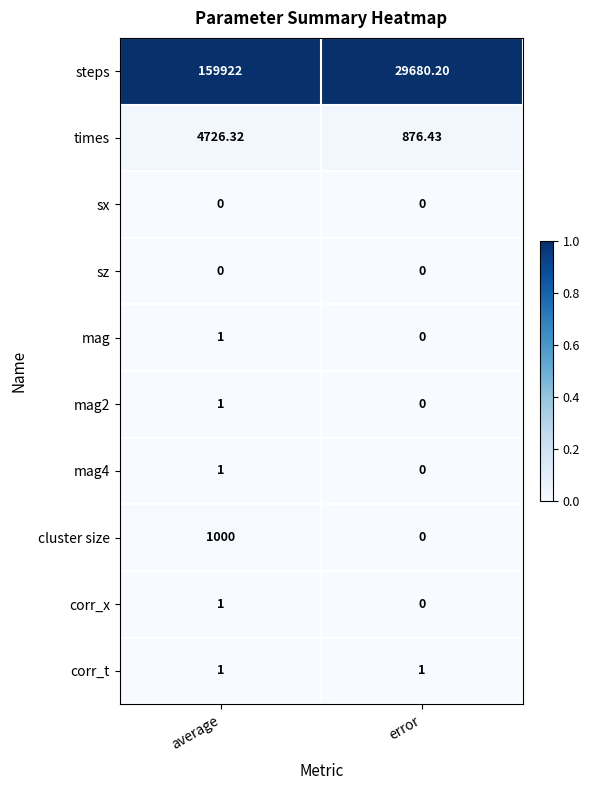

Where is mag nearest to the value 0?

error